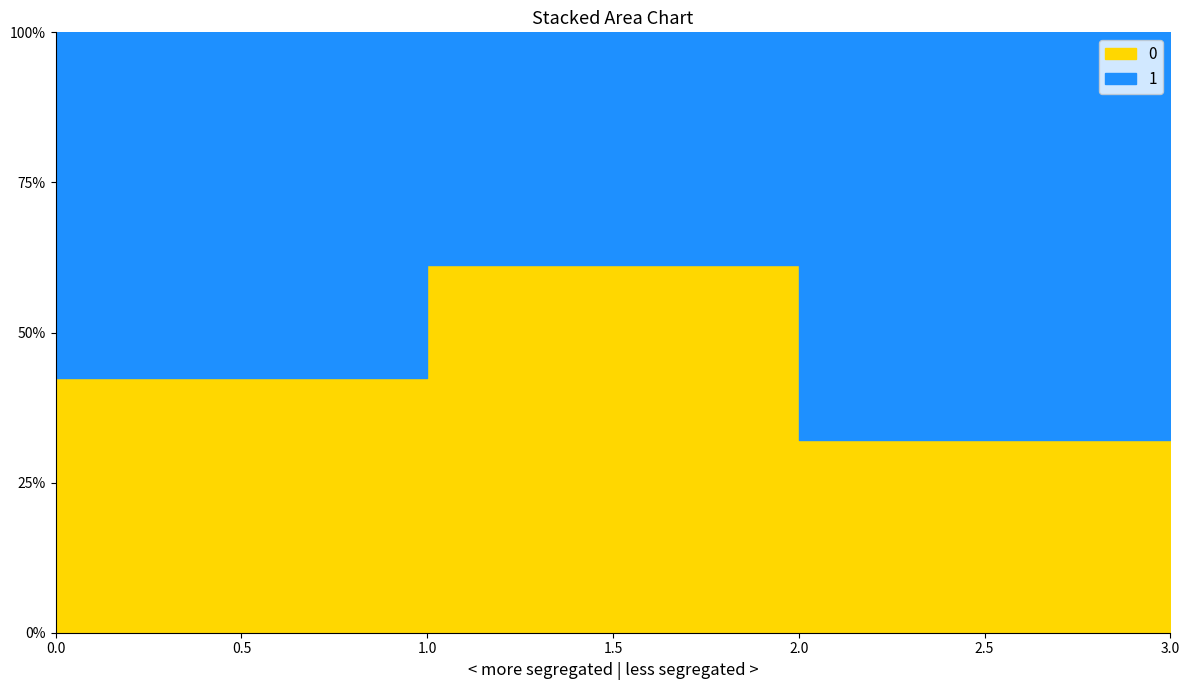

At which label does 1 reach its minimum?

1